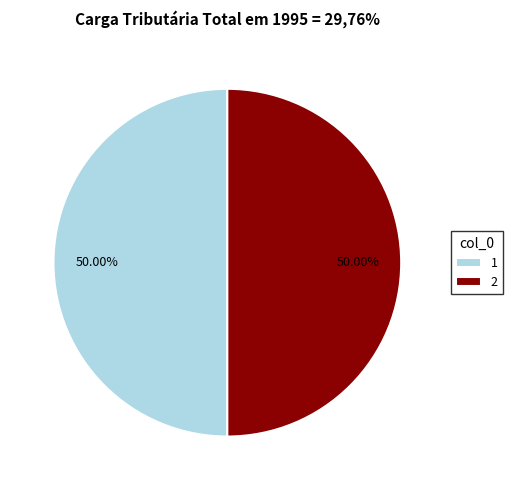

Combined, do 1 and 2 account for over 50%?

Yes